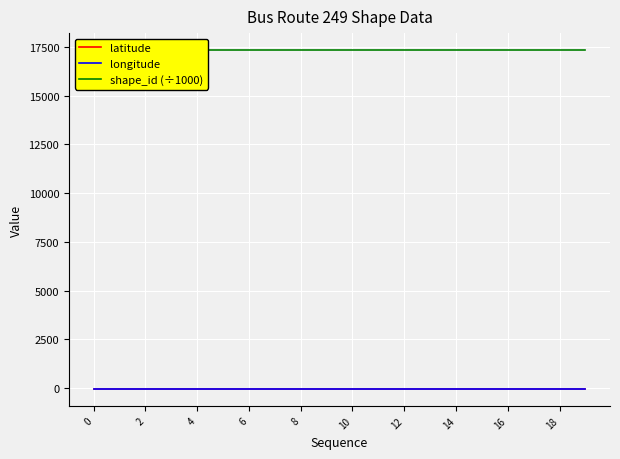

What is the sum of the longitude values at 17 and 6?

-86.4